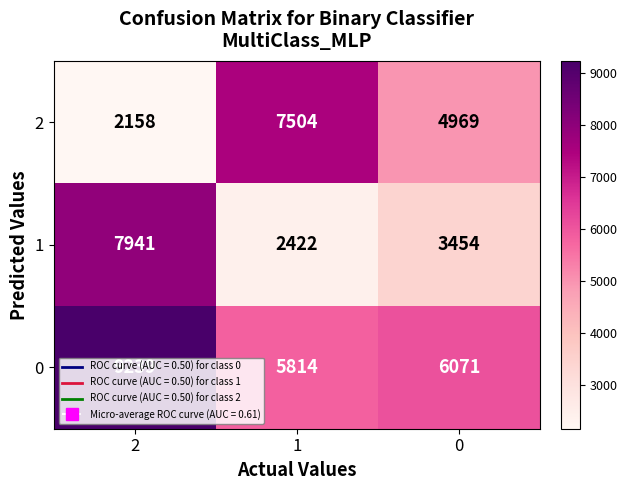

List the labels in order of 0 value, largest first.

2, 0, 1